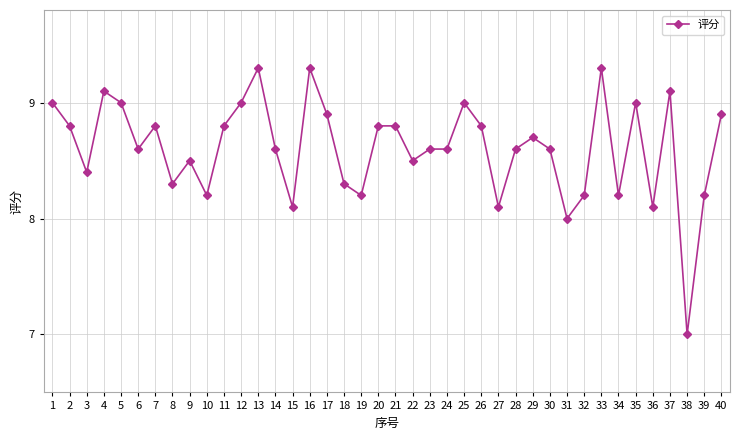

Reading right to left, transcribe all the data shown in this chart.

8.9	8.2	7.0	9.1	8.1	9.0	8.2	9.3	8.2	8.0	8.6	8.7	8.6	8.1	8.8	9.0	8.6	8.6	8.5	8.8	8.8	8.2	8.3	8.9	9.3	8.1	8.6	9.3	9.0	8.8	8.2	8.5	8.3	8.8	8.6	9.0	9.1	8.4	8.8	9.0